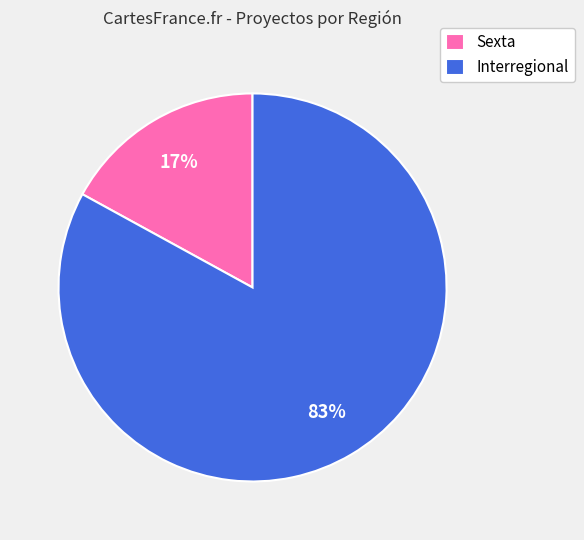

The Sexta slice represents 17% of the pie. True or false?

True